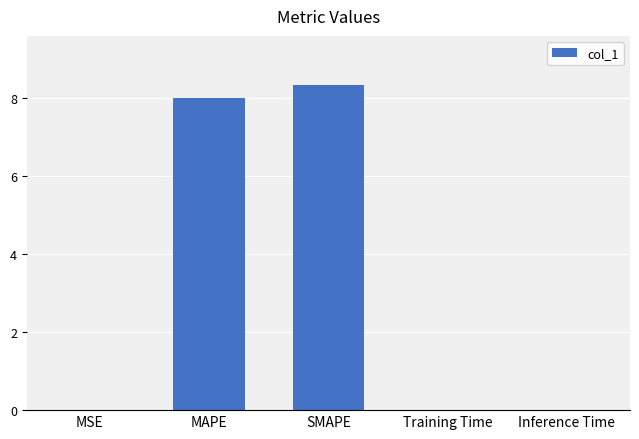

Are the bars grouped side by side (vs. stacked)?

No